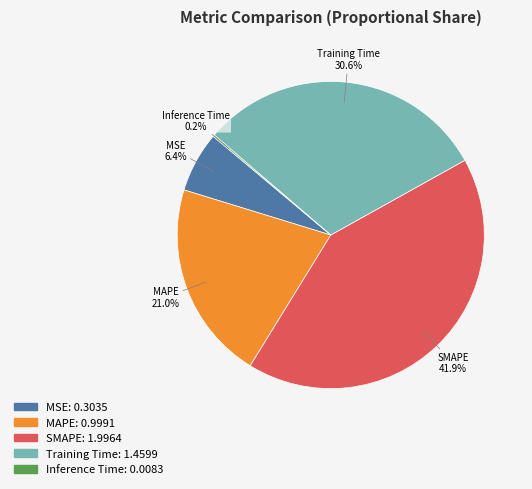

Which slice is the largest?

SMAPE